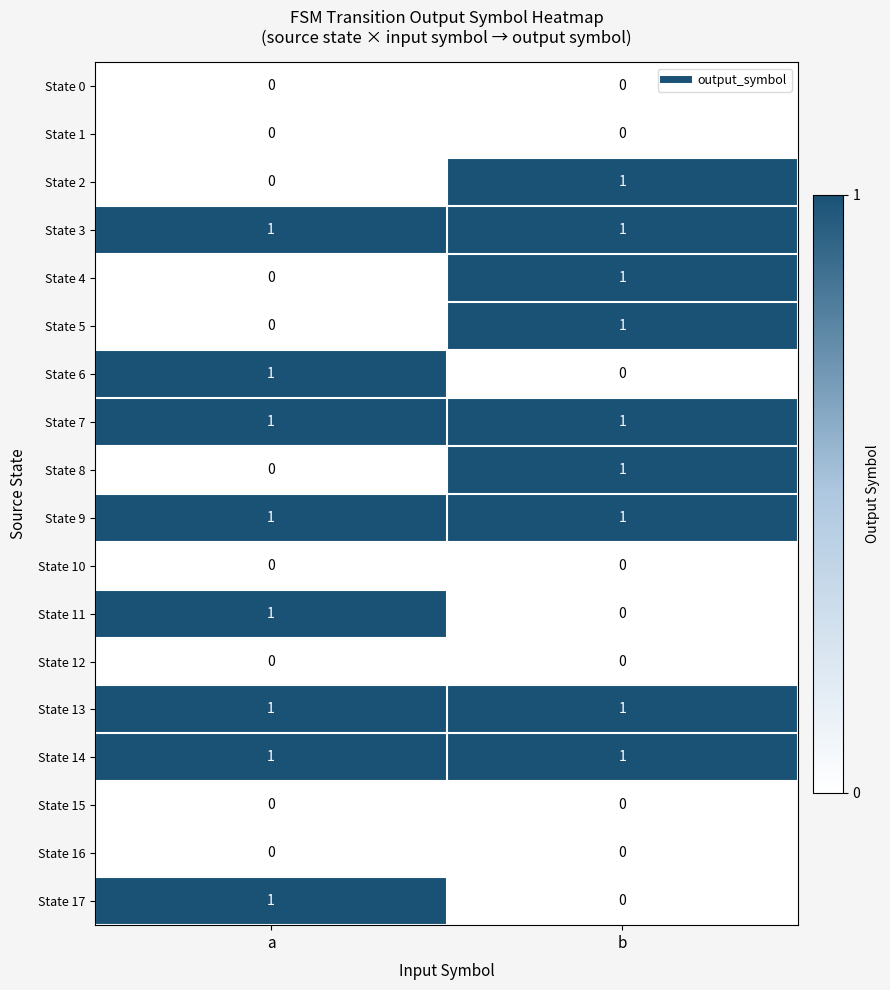

Is the value of State 10 at b greater than the value of State 3 at a?

No